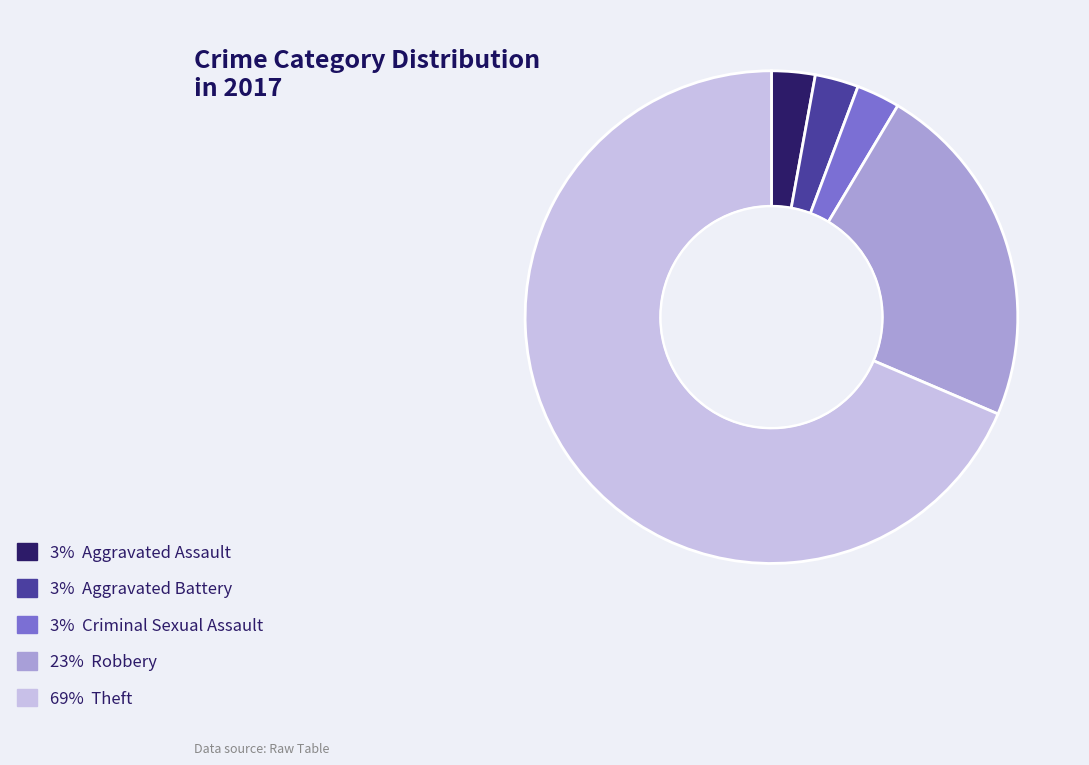

Does any single category account for the majority?

Yes